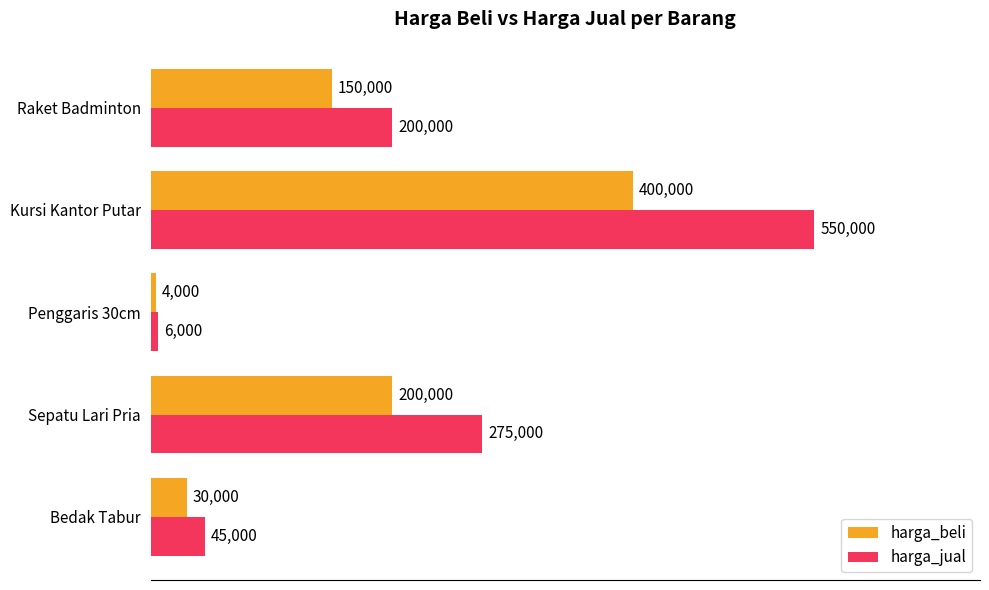

How many values in the harga_beli series are below 150000?

2